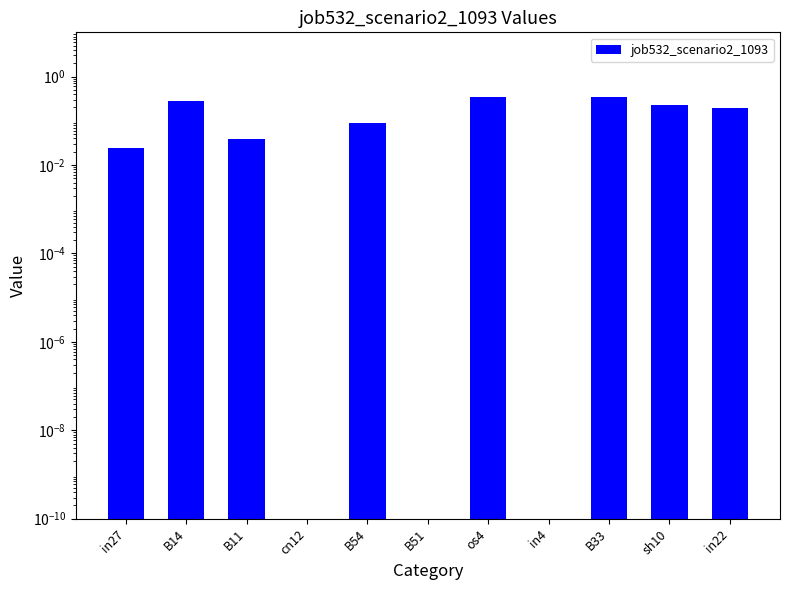

List the labels in order of value, largest first.

os4, B33, B14, sh10, in22, B54, B11, in27, cn12, B51, in4